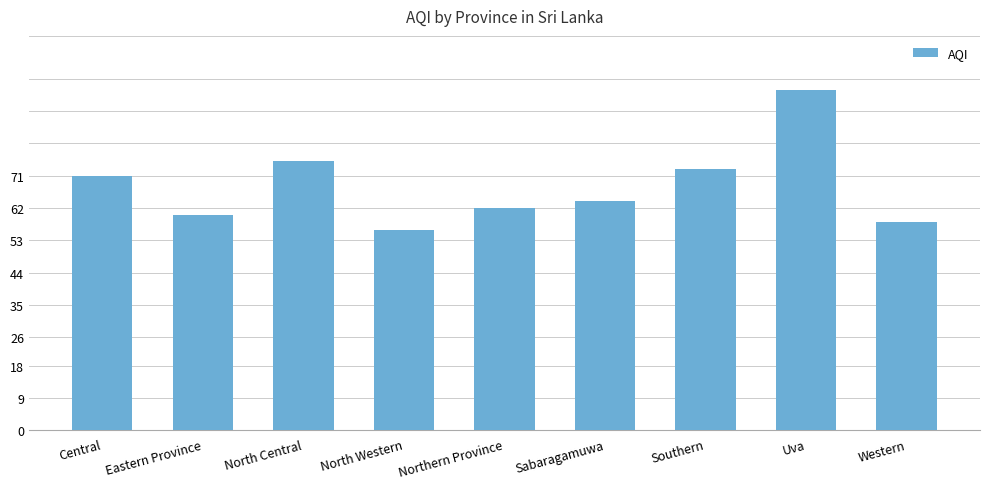

What is the smallest value displayed?

56